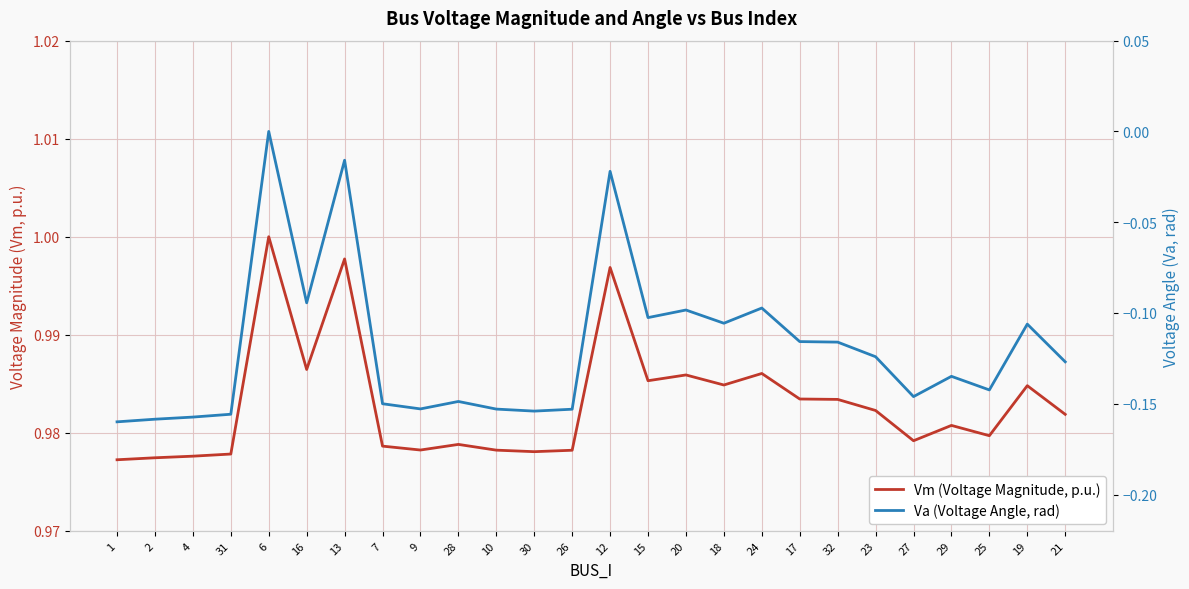

True or false: Va (Voltage Angle, rad) and Vm (Voltage Magnitude, p.u.) intersect in this chart.

False